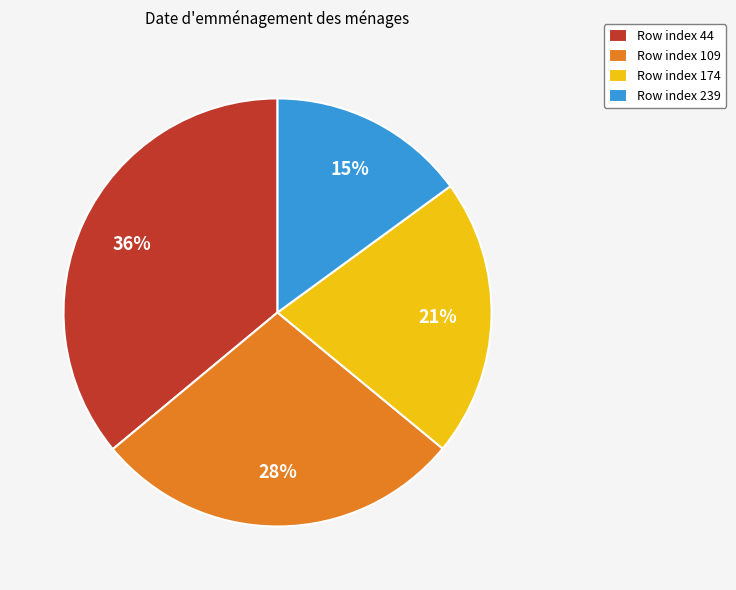

How many slices are in this pie chart?

4